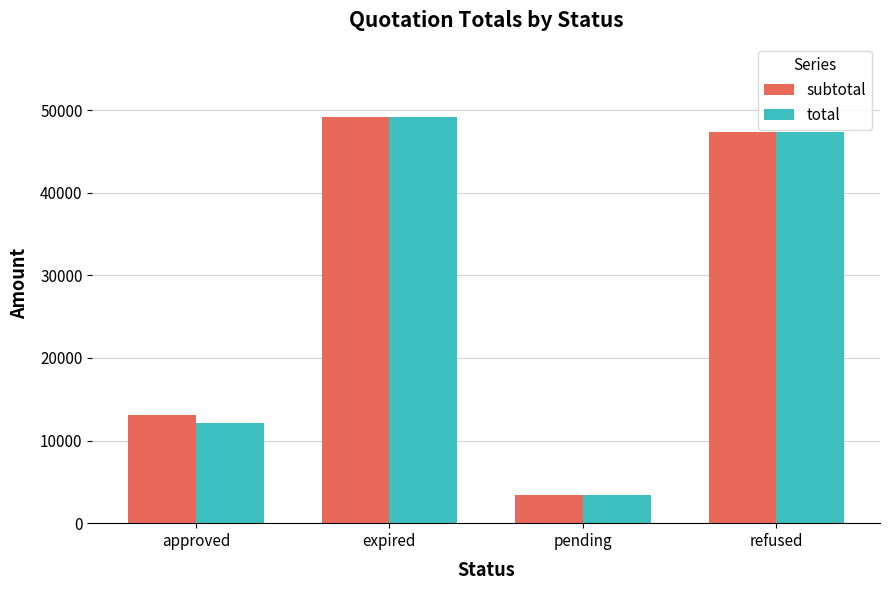

What is the difference between the total values at refused and expired?

1835.0